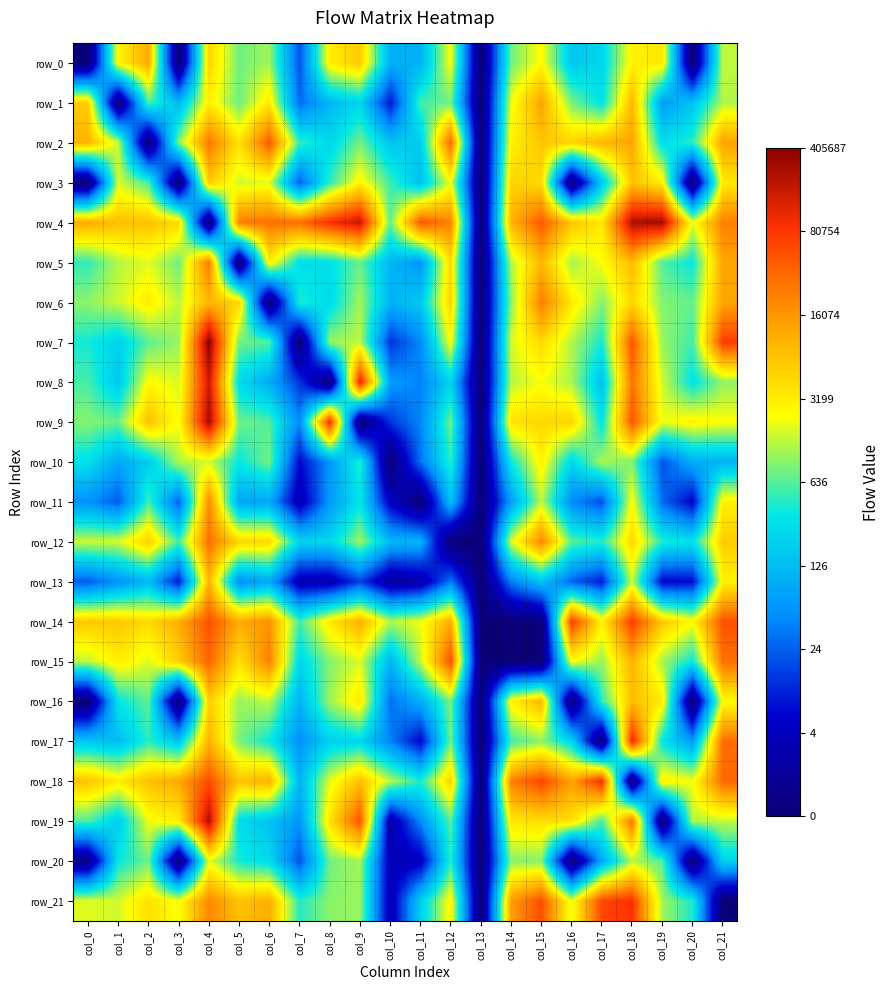

Rank the series by their maximum value, from highest to lowest.

row_7, row_4, row_9, row_19, row_8, row_17, row_18, row_21, row_14, row_15, row_2, row_12, row_5, row_6, row_11, row_1, row_0, row_13, row_16, row_3, row_10, row_20